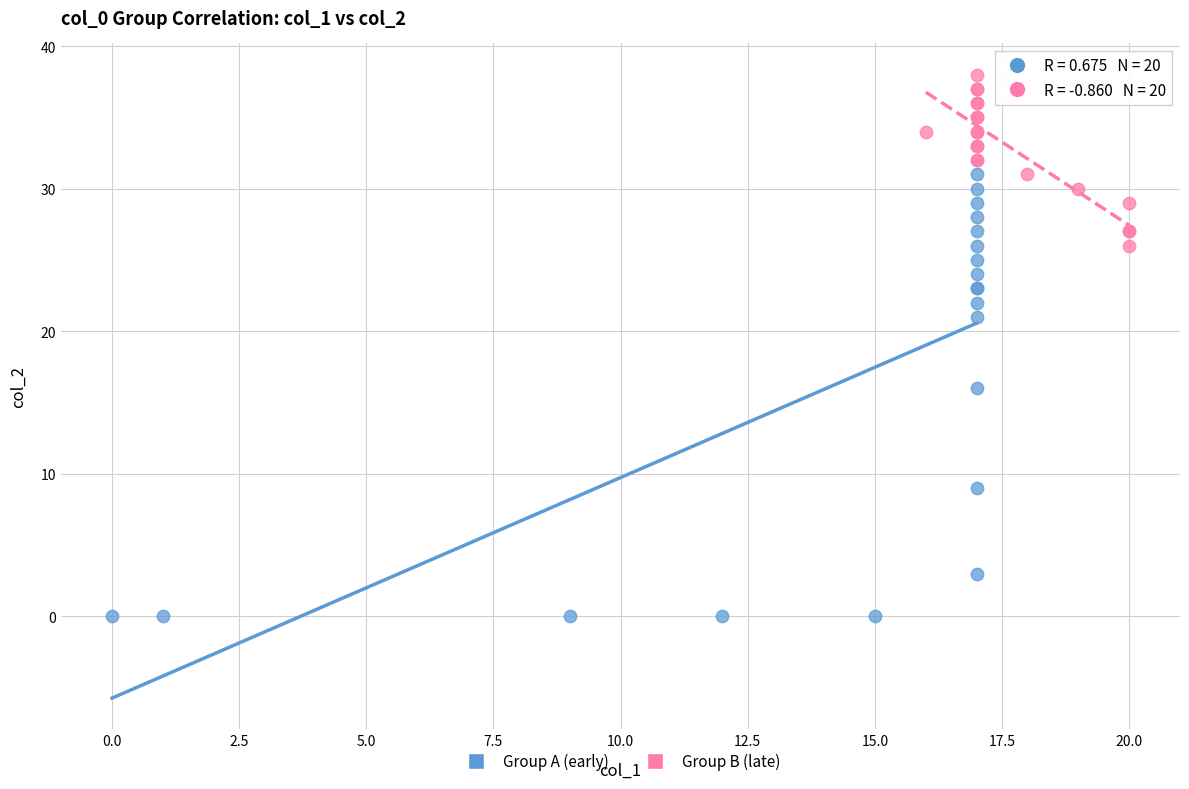

Which series reaches the maximum Y coordinate?

Group B (late)